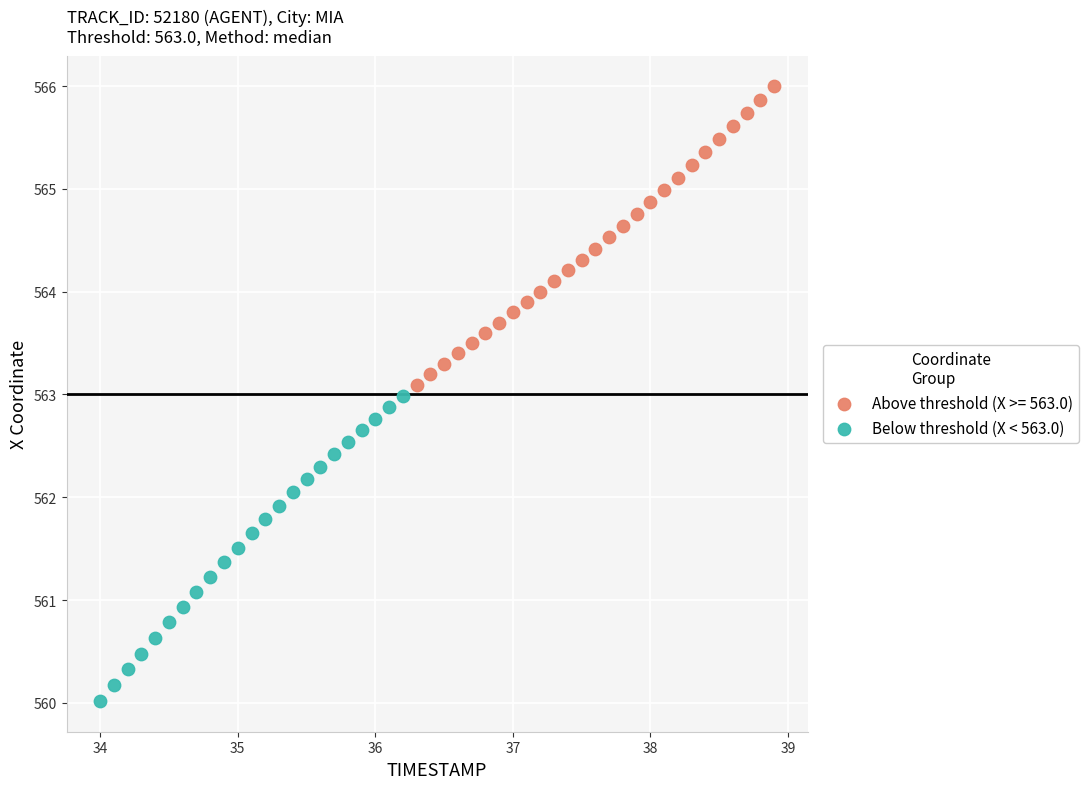

Which series contains the lowest Y value?

Below threshold (X < 563.0)